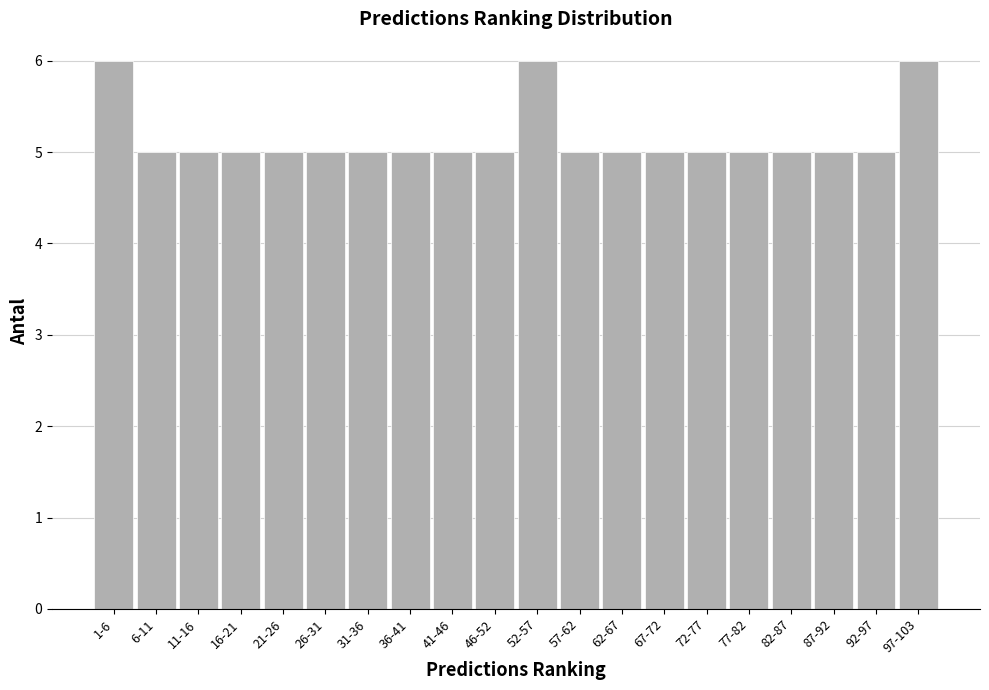

Reading left to right, what are all the values shown in this chart?

6	5	5	5	5	5	5	5	5	5	6	5	5	5	5	5	5	5	5	6